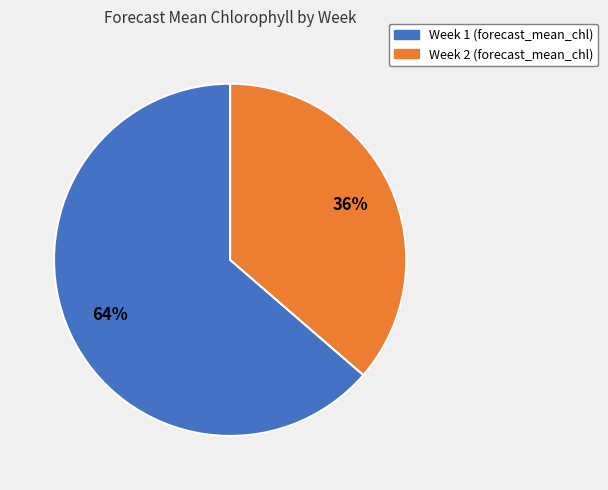

Does Week 2 account for over 50% of the chart?

No